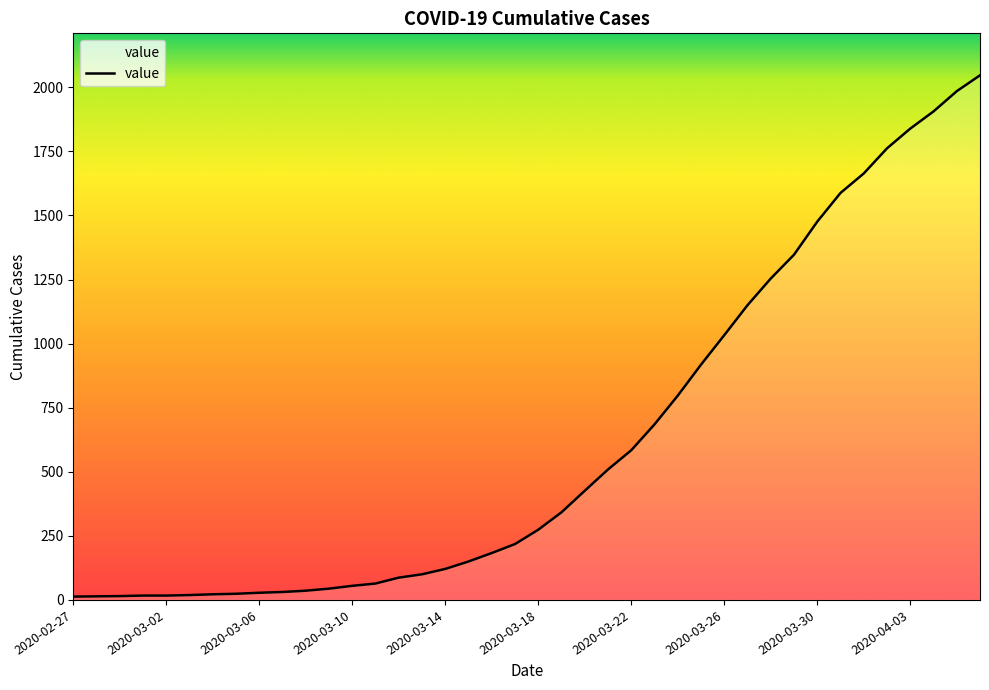

What is the greatest value displayed?

2047